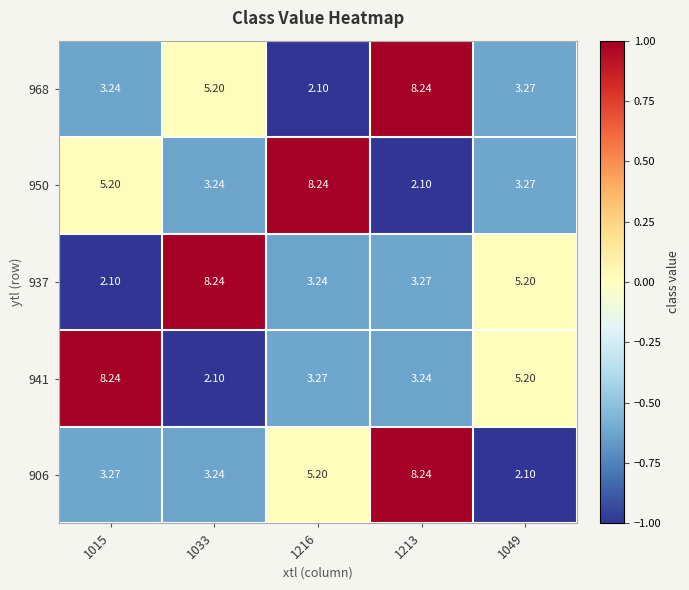

Is the value of 941 at 1033 greater than the value of 950 at 1216?

No